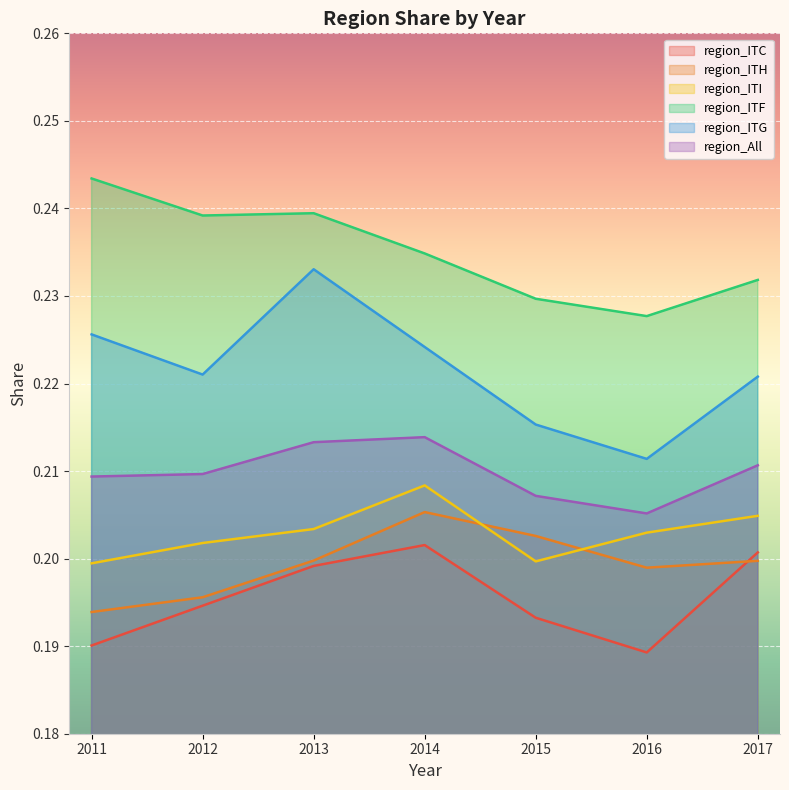

What is the value of the region_ITF point at the 1st from the left?

0.2